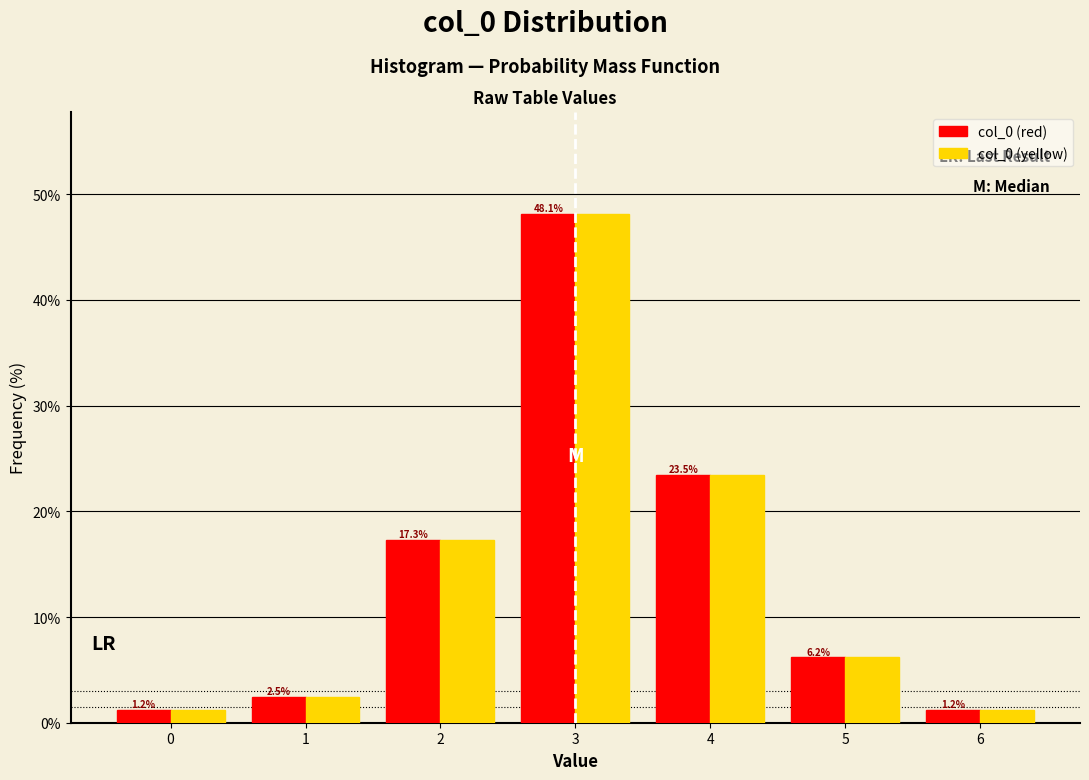

What is the height of the col_0 (yellow) bar covering 1.5 to 2.5 on the x-axis?

17.3